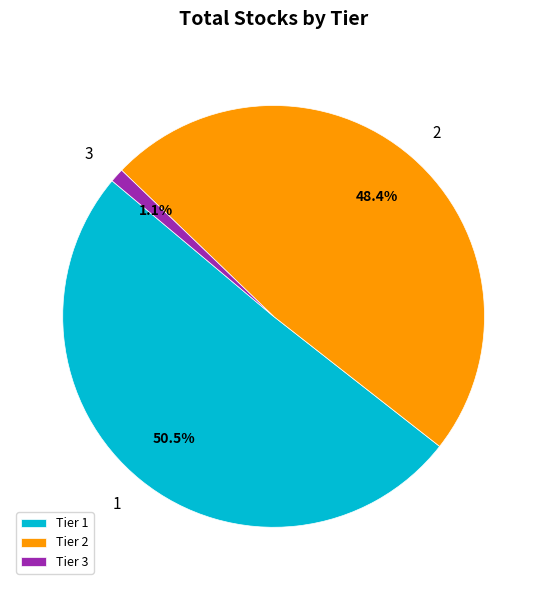

To the nearest percent, what is the average slice percentage?

33%